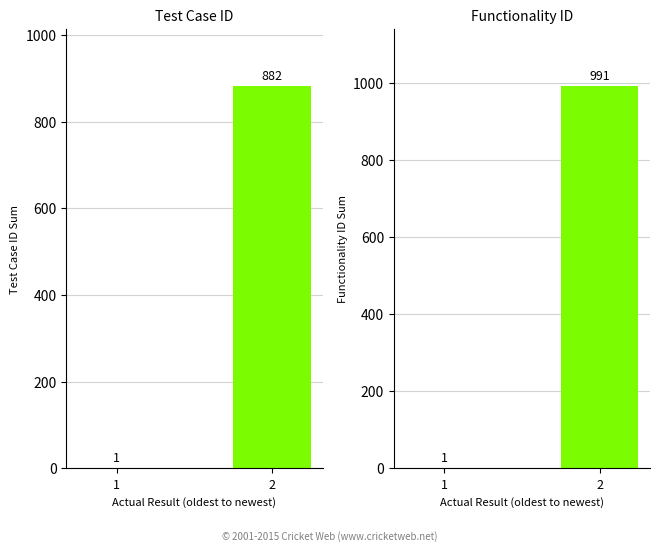

Reading left to right, list all the values displayed in this chart.

Test Case ID: 1	882
Functionality ID: 1	991